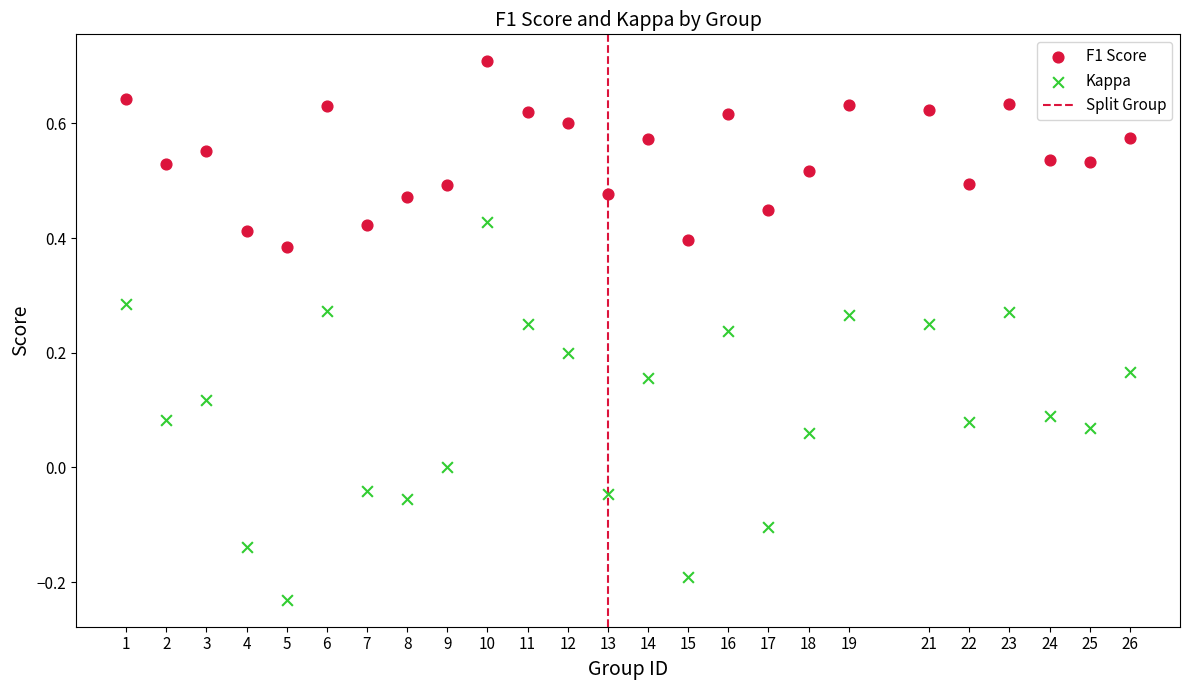

Which series has the largest Y range (max minus min)?

Kappa